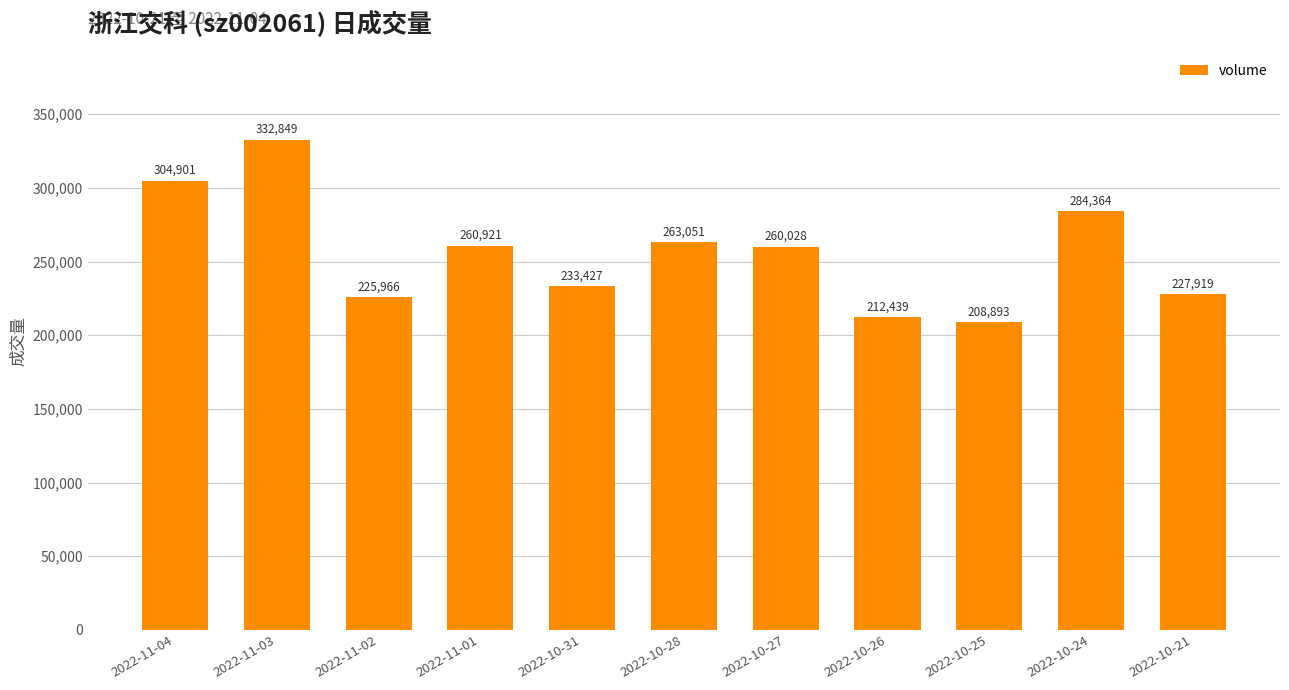

Rank the categories by value from highest to lowest.

2022-11-03, 2022-11-04, 2022-10-24, 2022-10-28, 2022-11-01, 2022-10-27, 2022-10-31, 2022-10-21, 2022-11-02, 2022-10-26, 2022-10-25